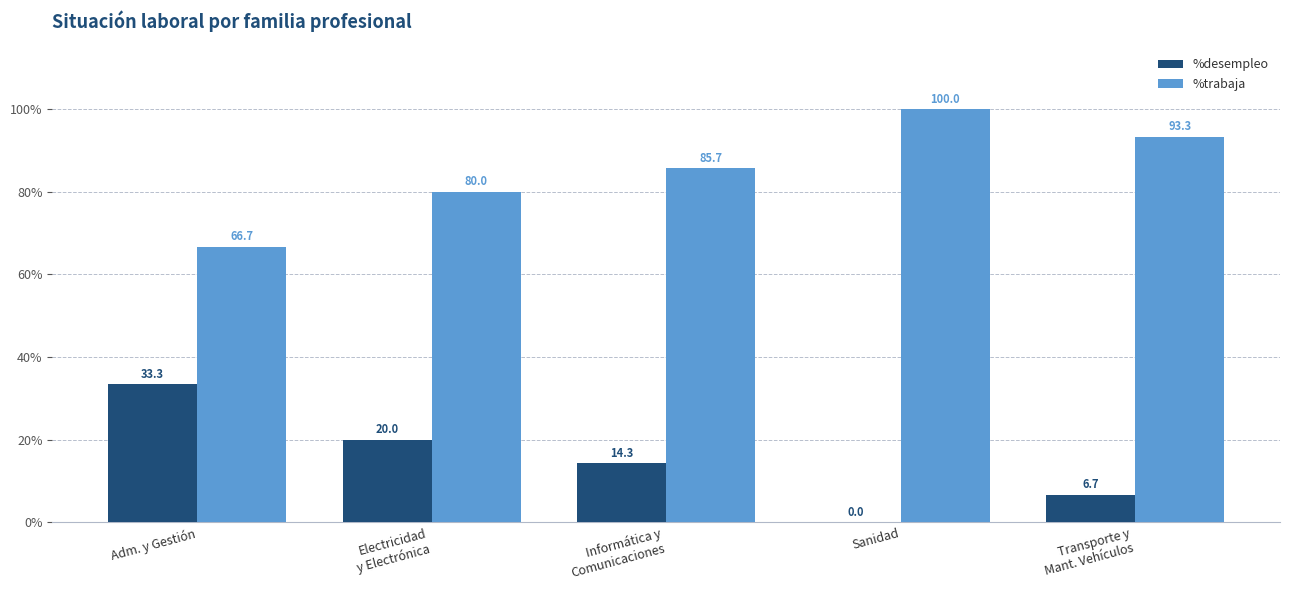

True or false: %trabaja has a value of 111.9 at Adm. y Gestión.

False